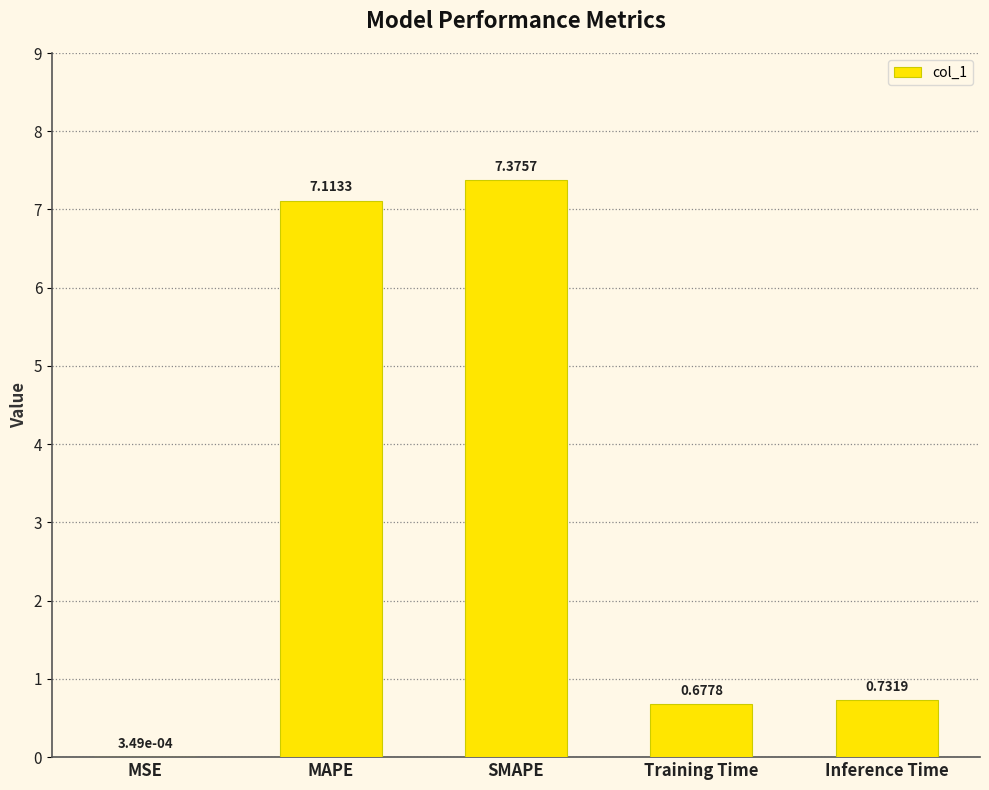

Where is the data nearest to the value 3?

Inference Time